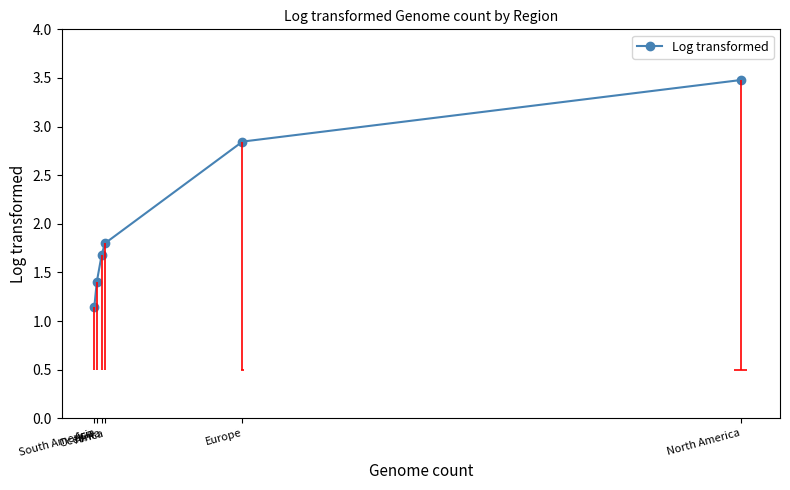

Does the chart have visible grid lines?

No